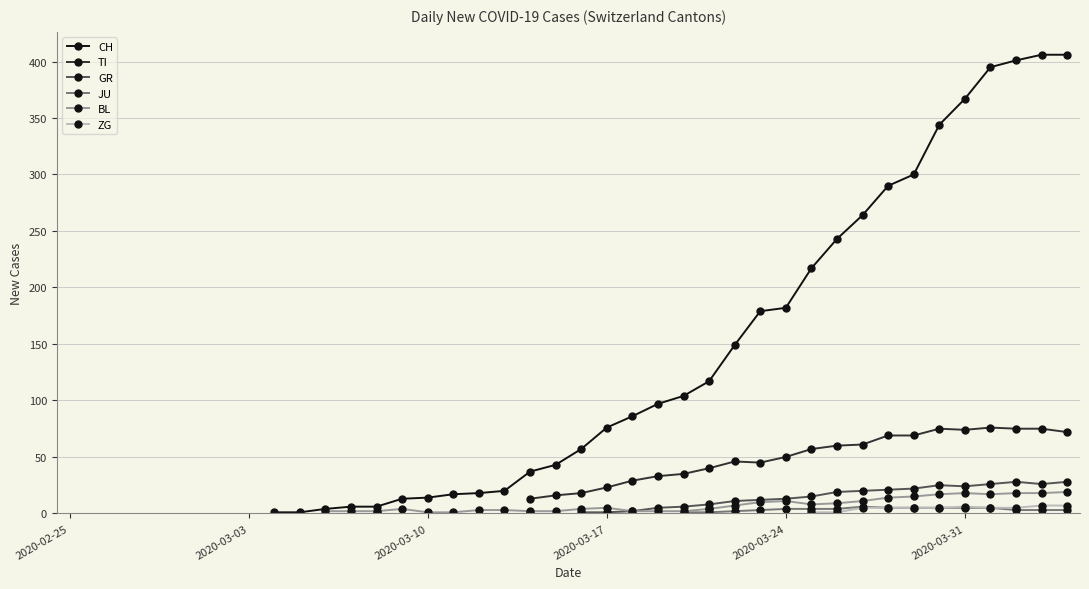

How many values in the BL series exceed 3?

18